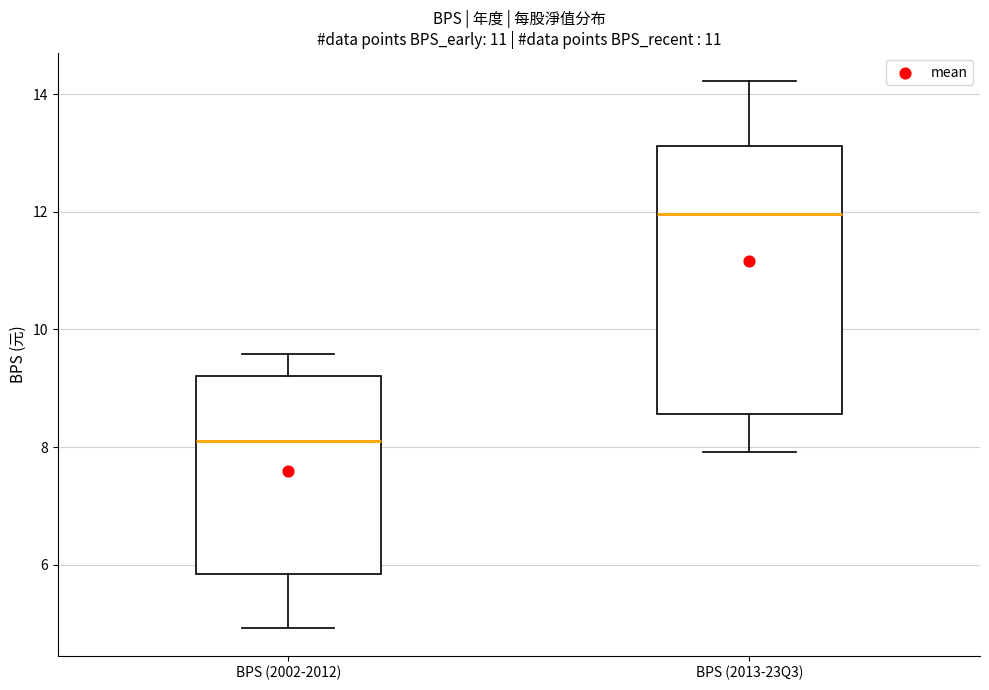

Which box has the highest median line?

BPS (2013-23Q3)